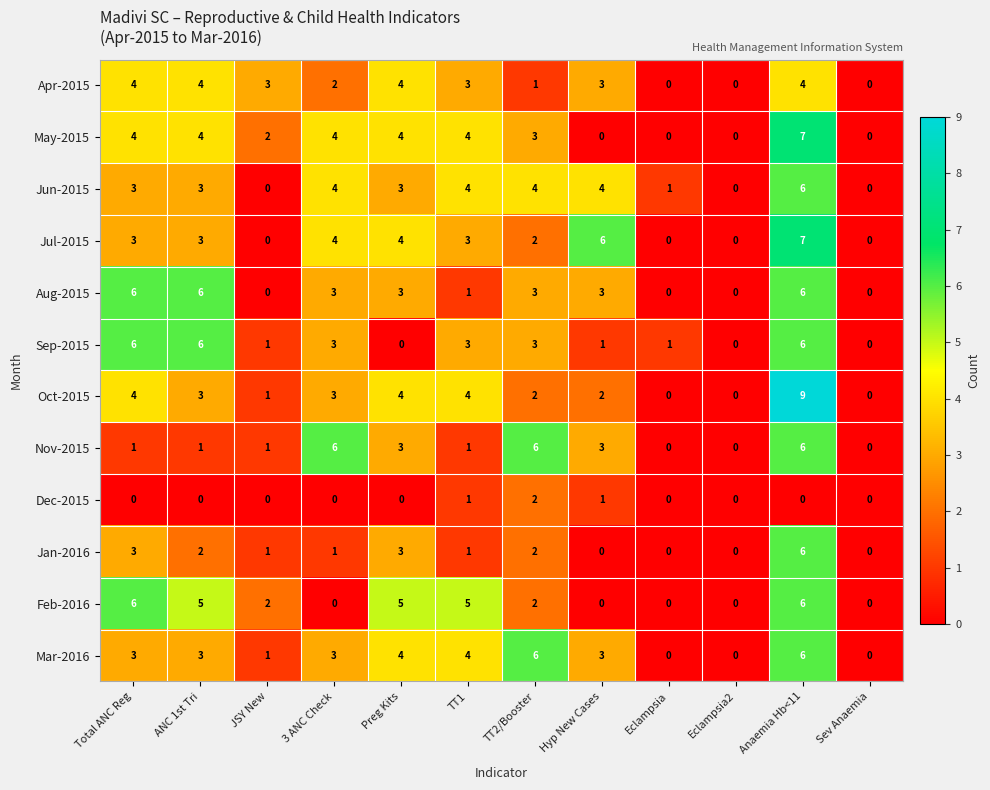

At which category is the sum across all series the highest?

Anaemia Hb<11